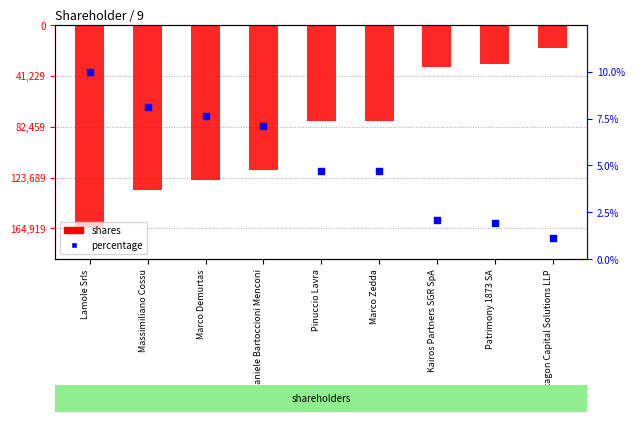

At which category is the sum across all series the highest?

Flexagon Capital Solutions LLP